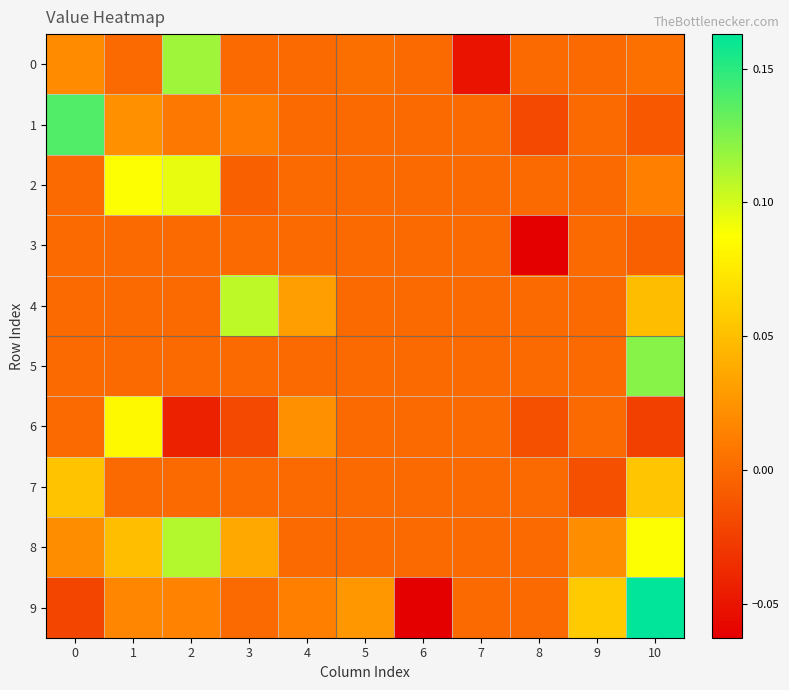

List the series in order of their peak value, highest first.

9, 1, 5, 0, 8, 4, 2, 6, 7, 3